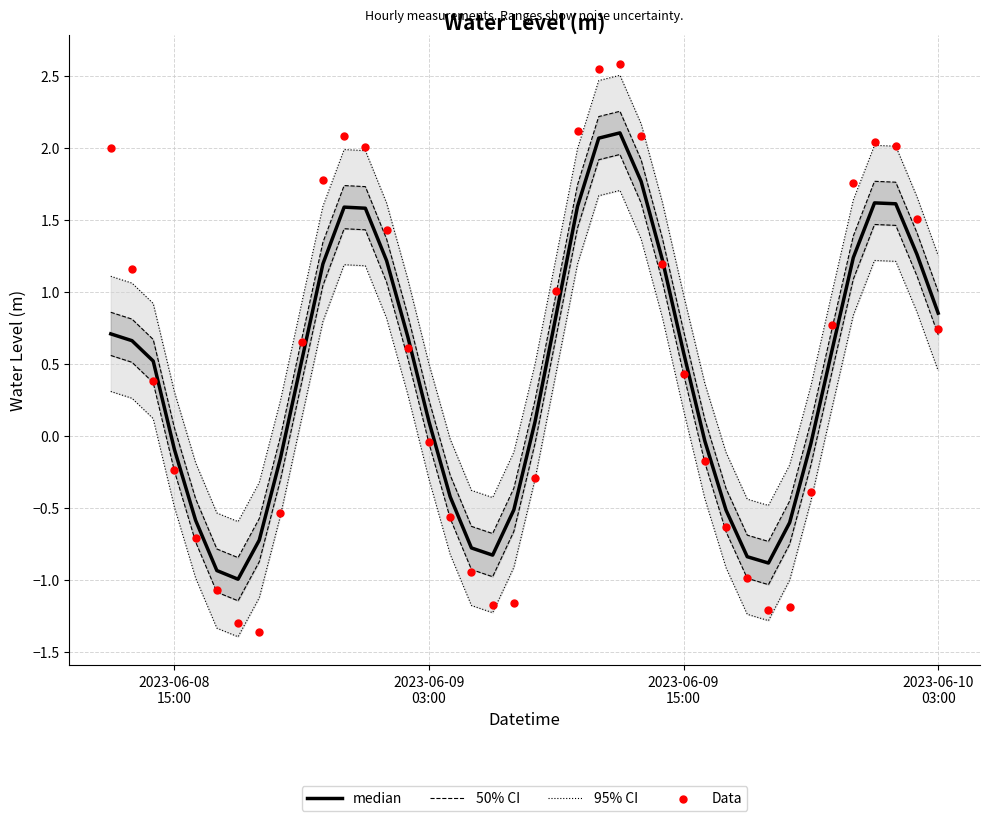

Which series has the widest spread of Y values?

Data